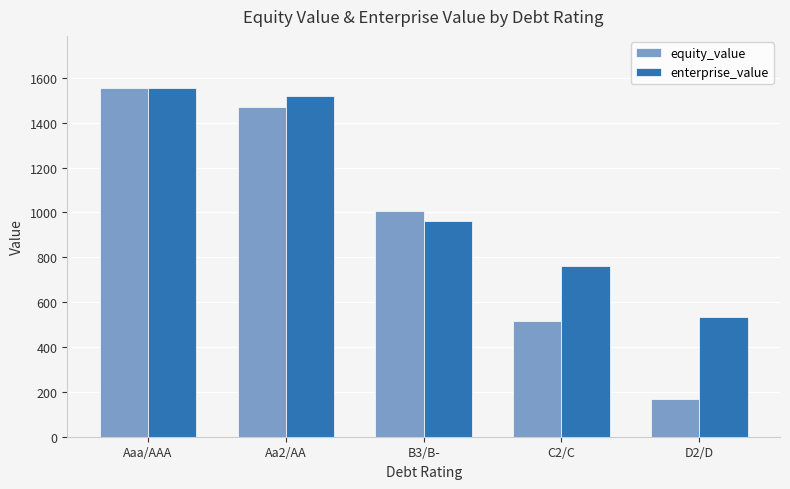

What are all the series names shown in the legend?

equity_value, enterprise_value